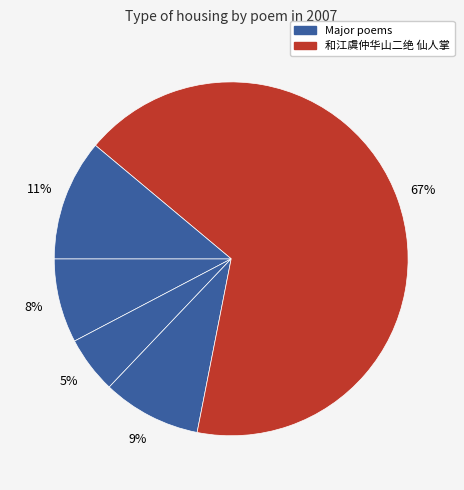

To the nearest percent, what is the average slice percentage?

20%